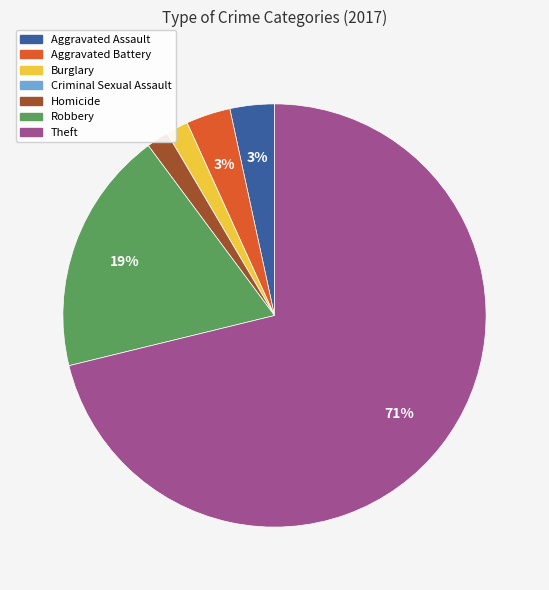

Is it true that Burglary is 11% of the pie?

False